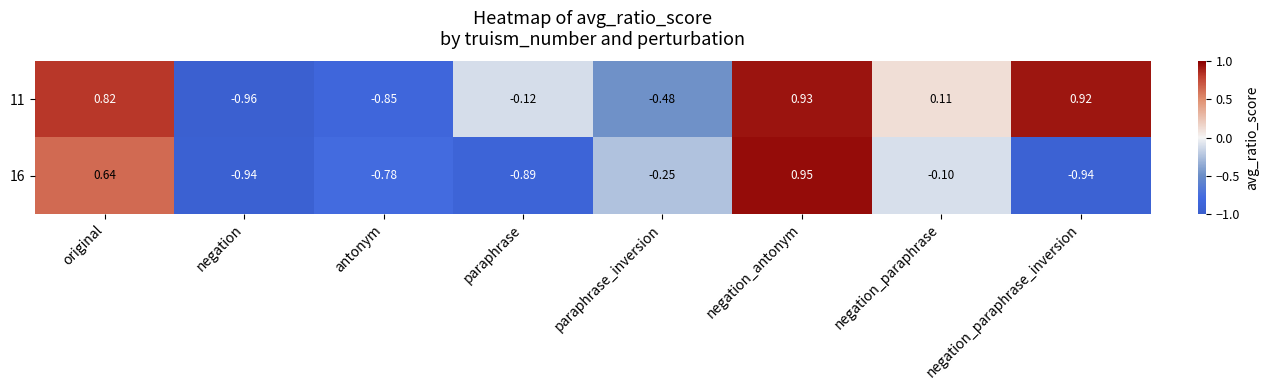

At which category does the chart reach its peak across all series?

negation_antonym